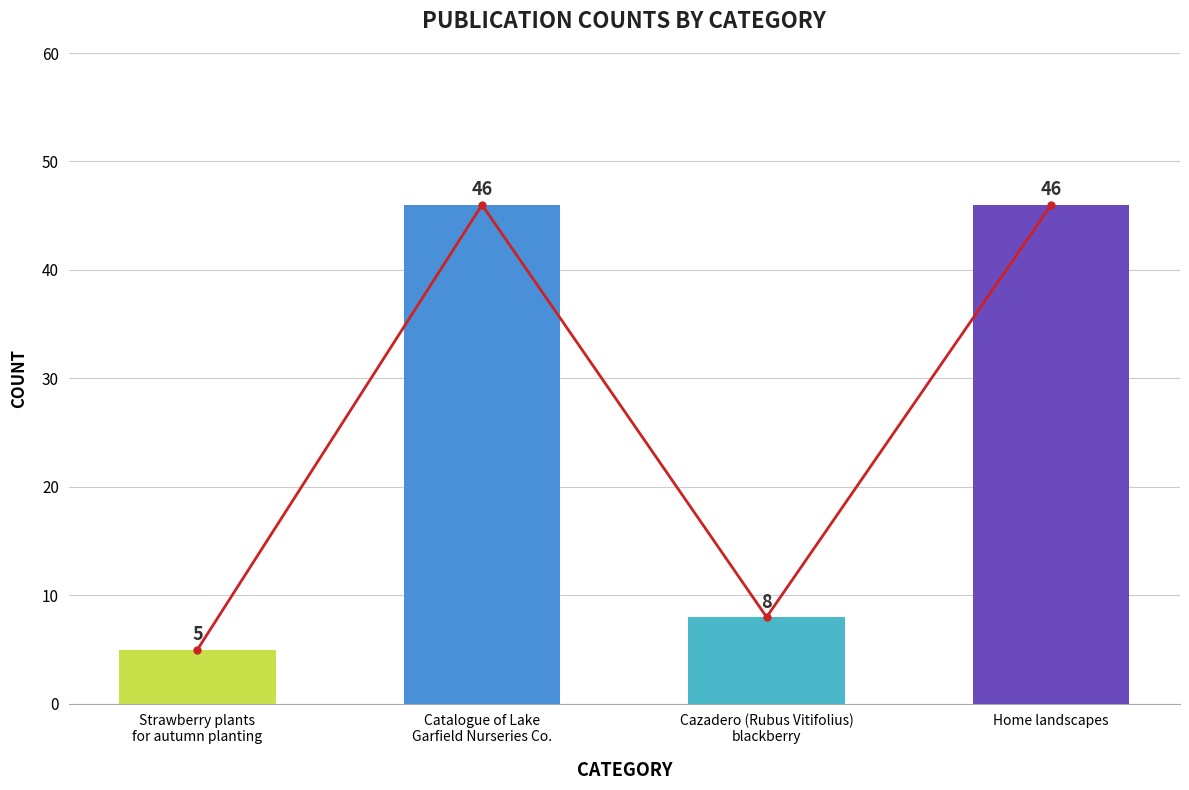

What is the difference between the maximum and minimum values?

41